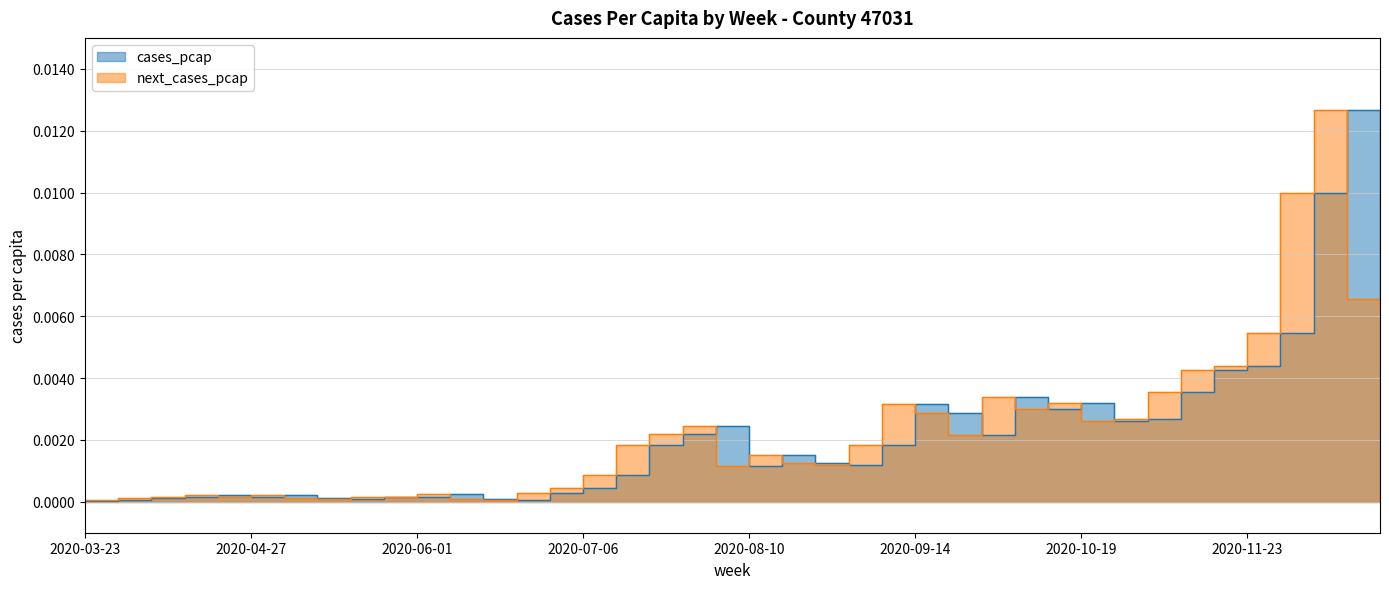

What are all the series names shown in the legend?

cases_pcap, next_cases_pcap